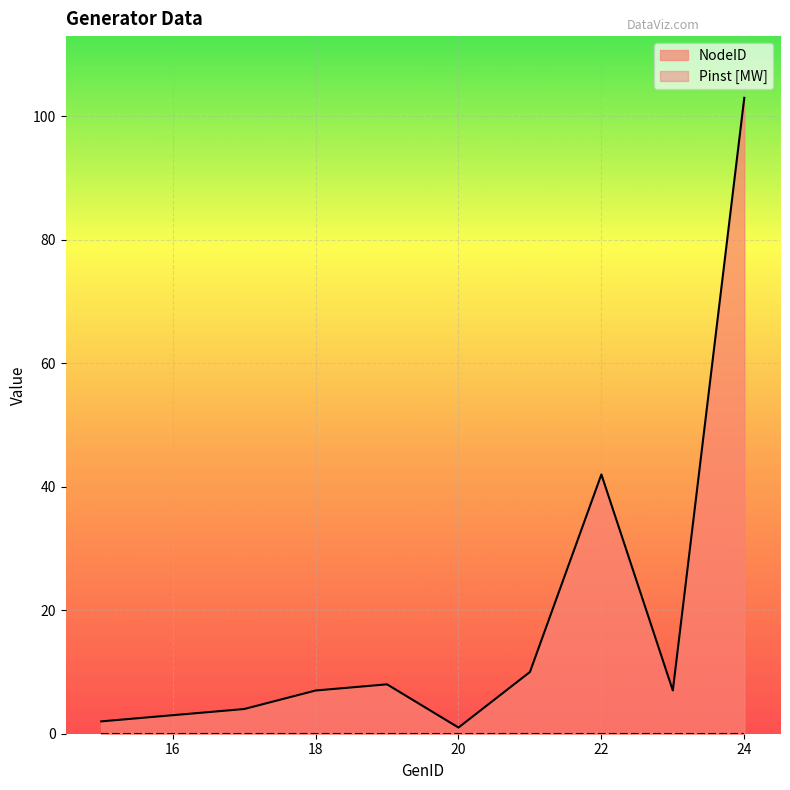

How many lines are shown in the chart?

2